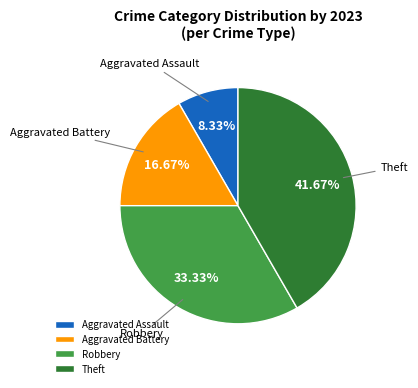

How many slices are in this pie chart?

4